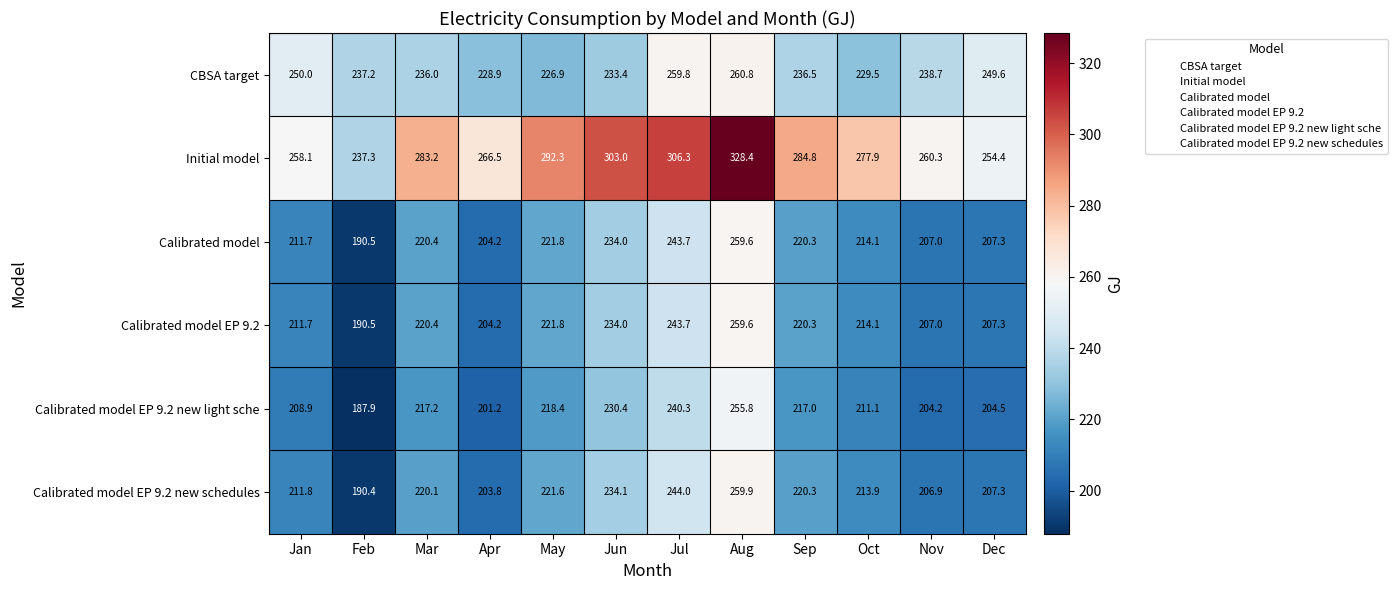

Count the number of data series in this chart.

6